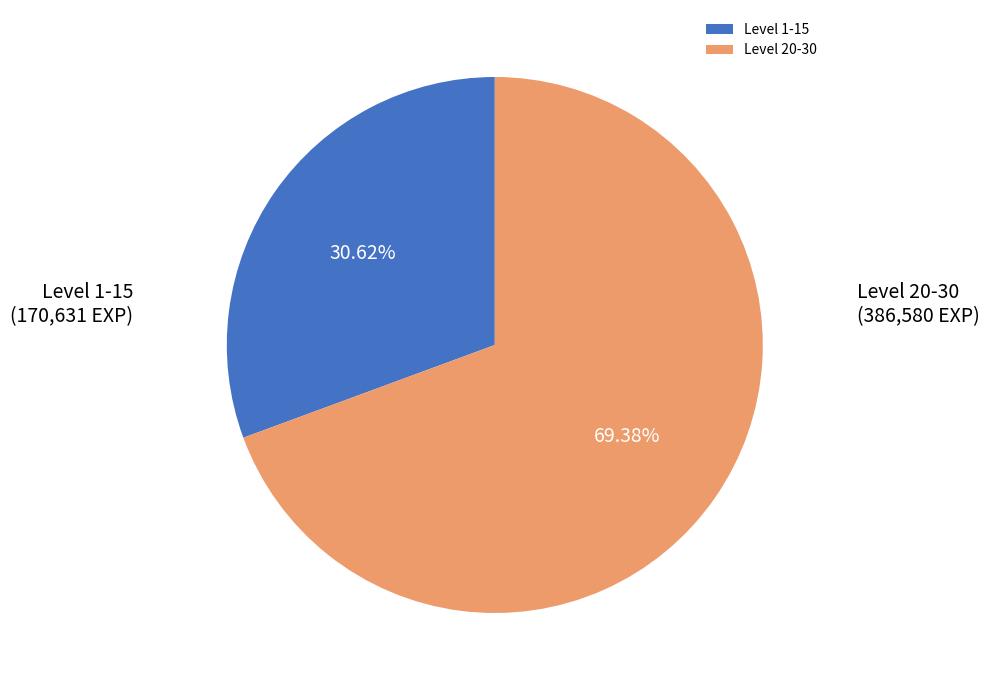

Combined, do Level 20-30 and Level 1-15 account for over 50%?

Yes